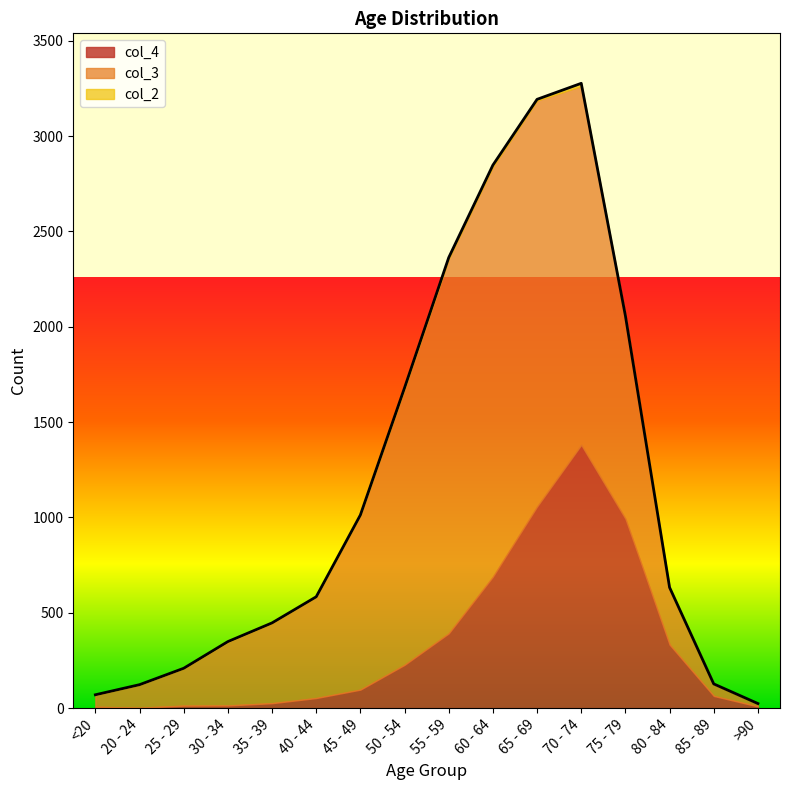

How many lines are shown in the chart?

3